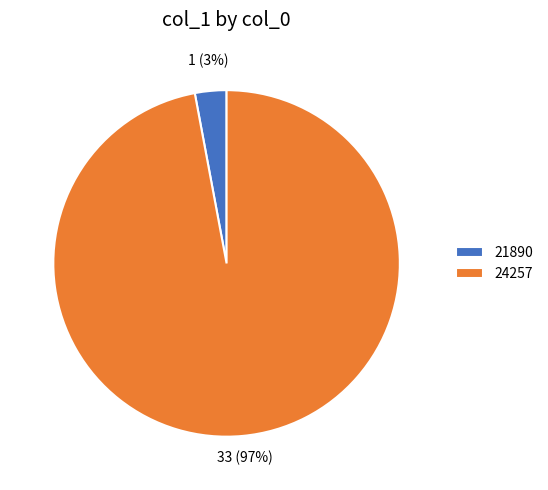

Is there a majority slice in this chart?

Yes